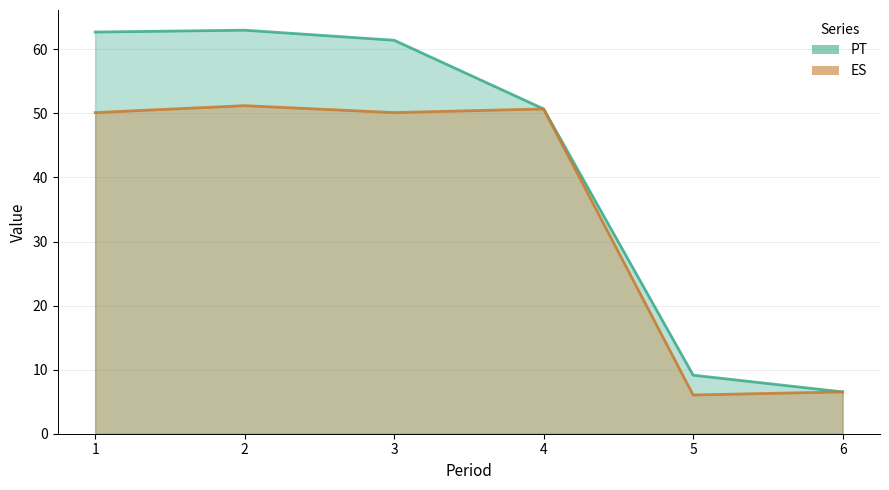

What is the highest value of the ES series?

51.2